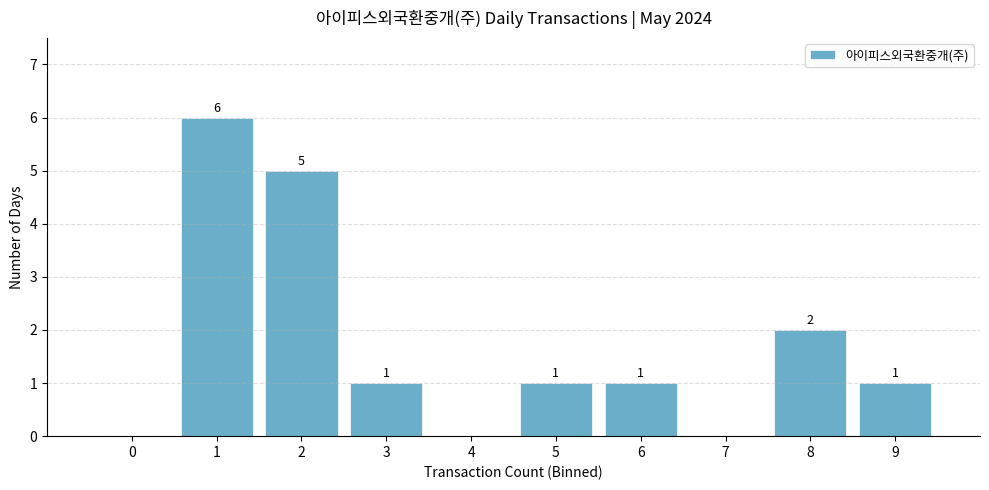

Reading right to left, extract all data points from this chart.

9=1	8=2	7=0	6=1	5=1	4=0	3=1	2=5	1=6	0=0